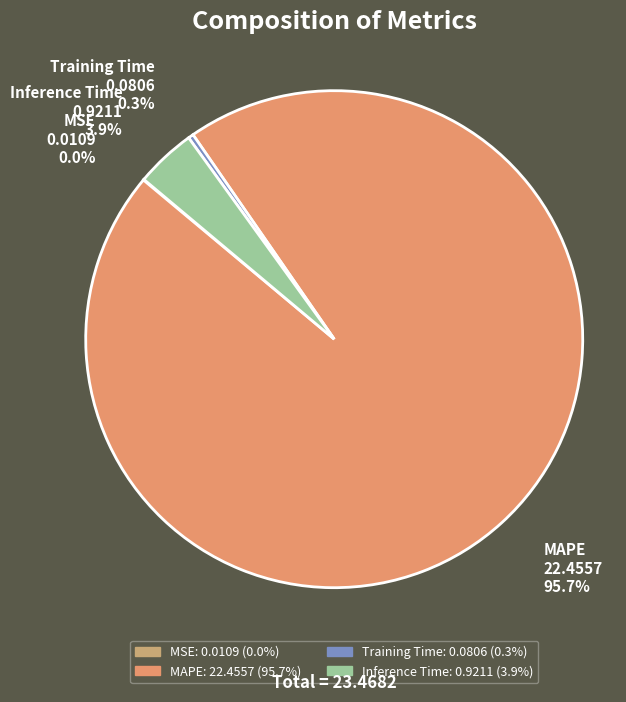

Is it true that MAPE is 96% of the pie?

True